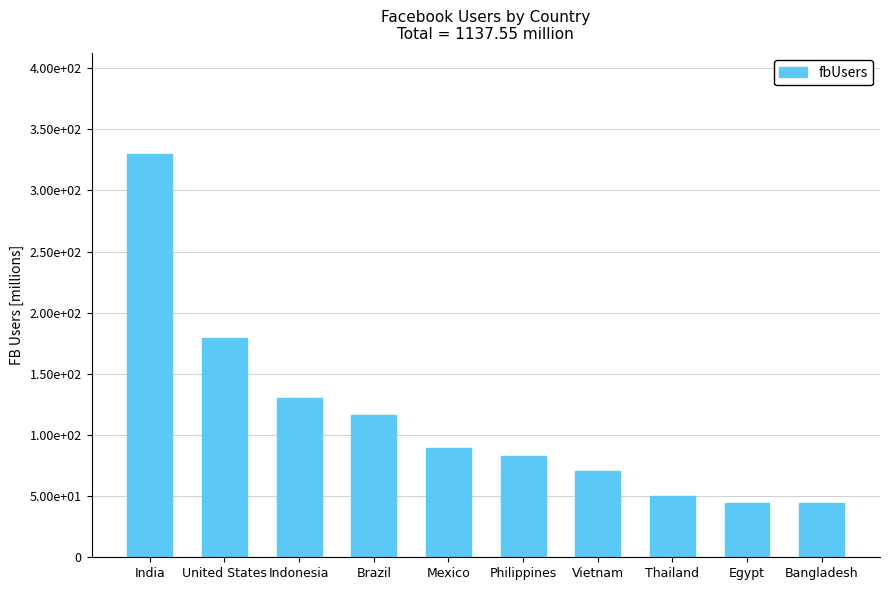

Where does the data first go above 89?

India